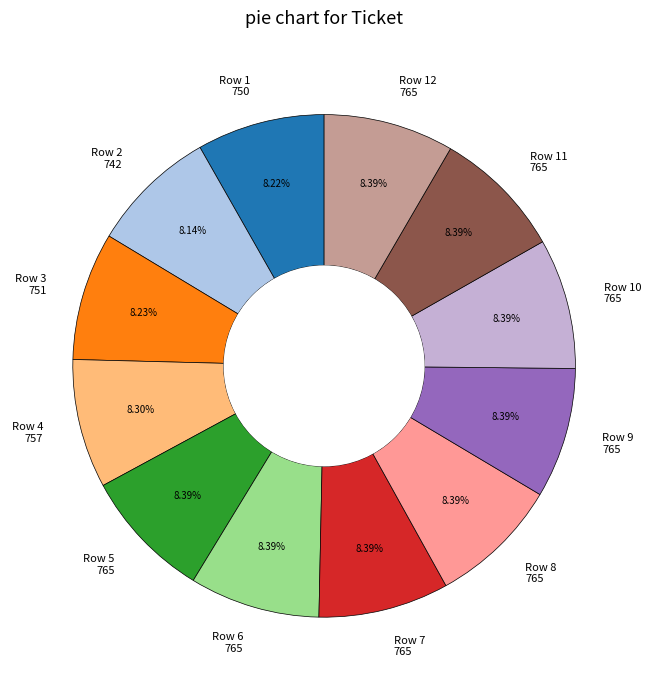

Does Row 6 765 represent more than half of the total?

No